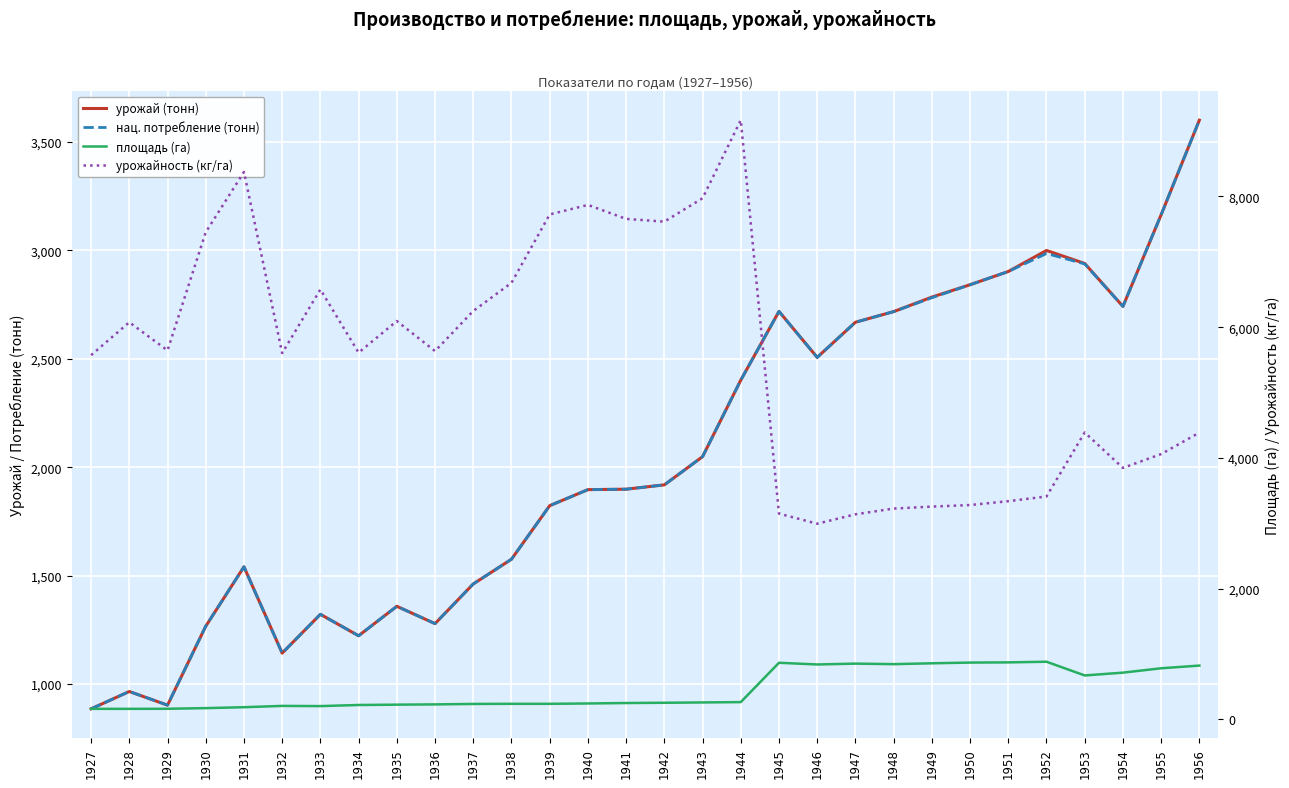

Which series has the largest total across all categories?

урожайность (кг/га)